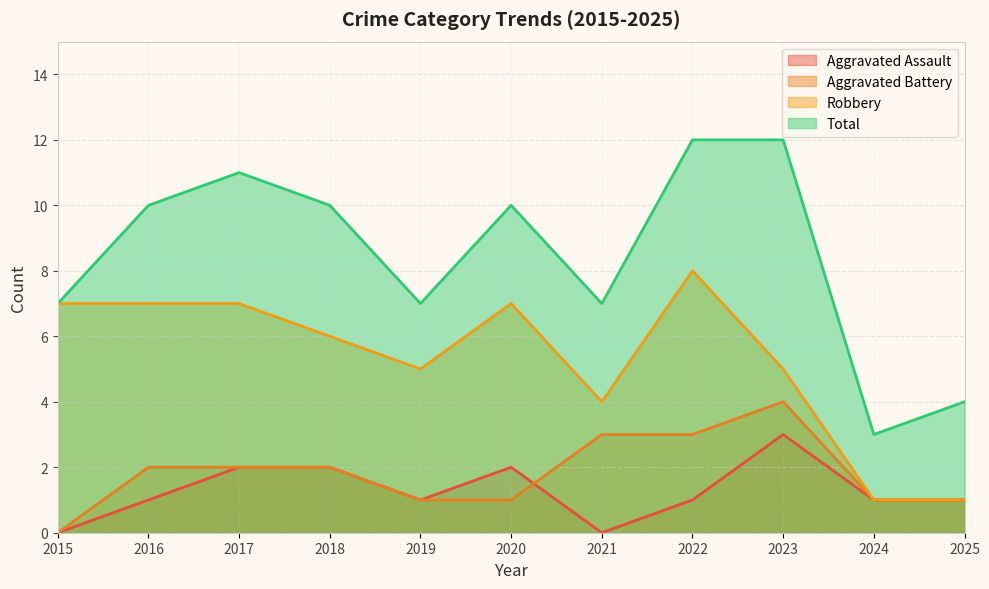

True or false: Aggravated Battery and Robbery intersect in this chart.

False